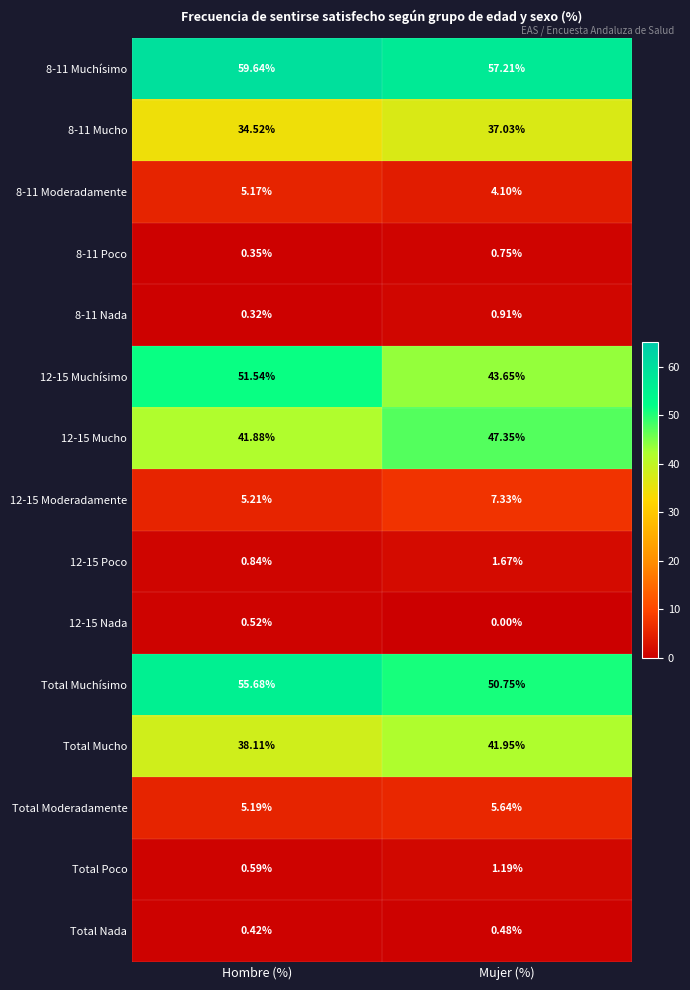

At which label does Total Poco reach its peak?

Mujer (%)